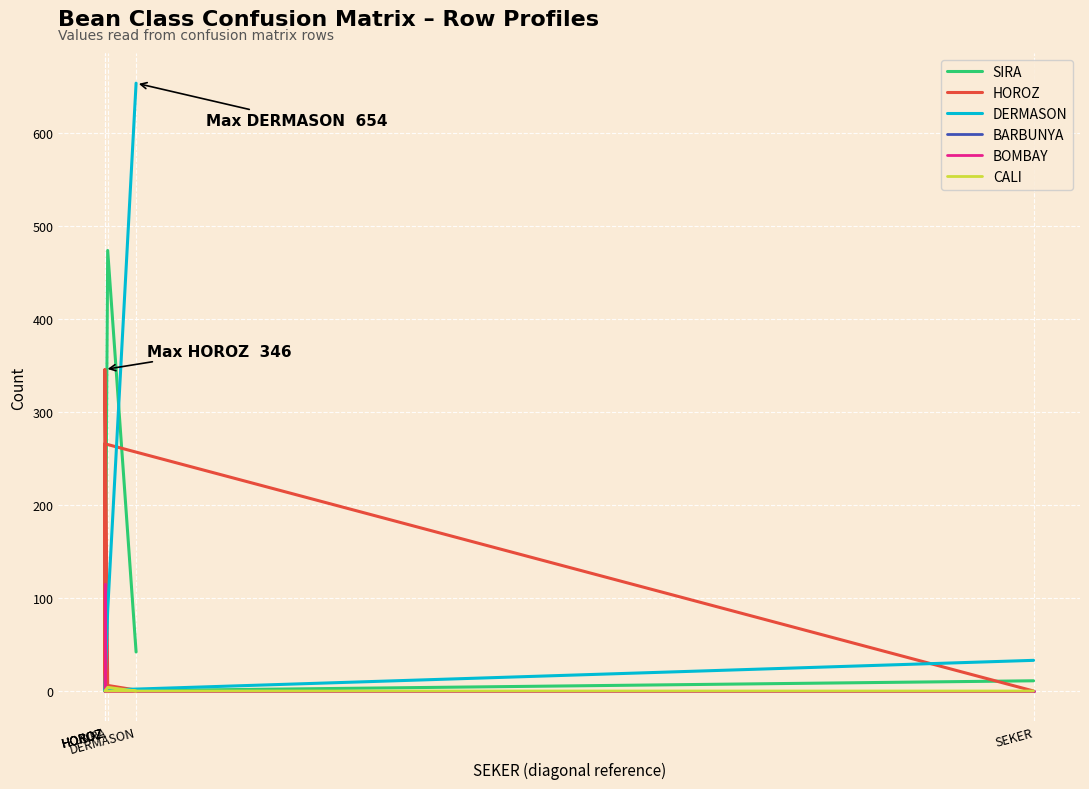

Which has a higher value, DERMASON or HOROZ?

DERMASON